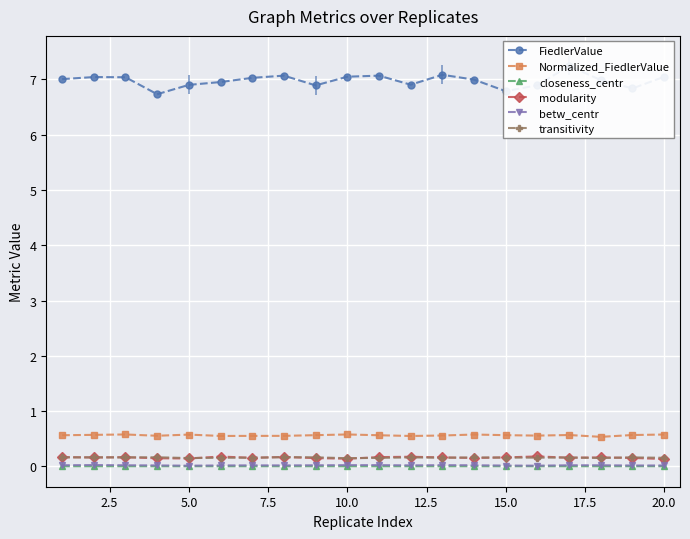

Which series has the largest range (max minus min)?

FiedlerValue